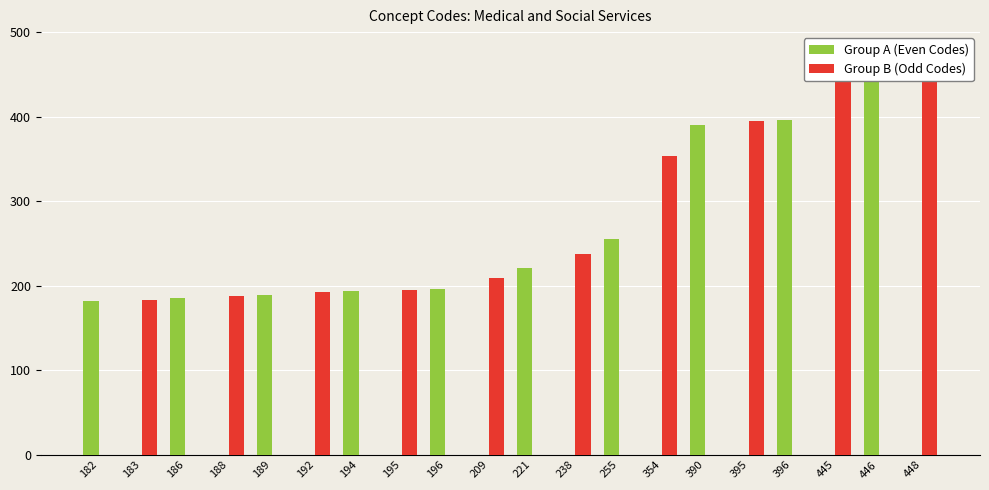

Which series has the widest spread of values?

Group B (Odd Codes)